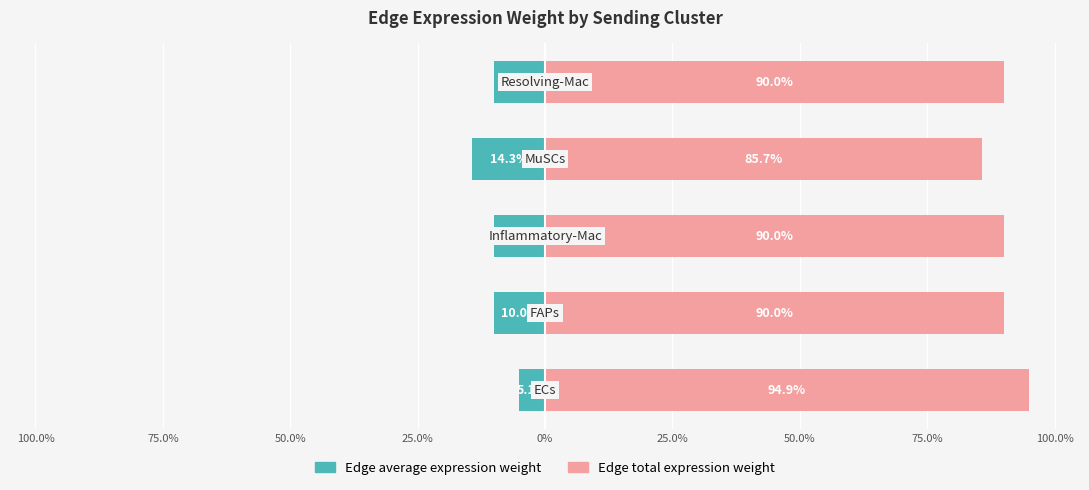

How many groups of bars are there?

5